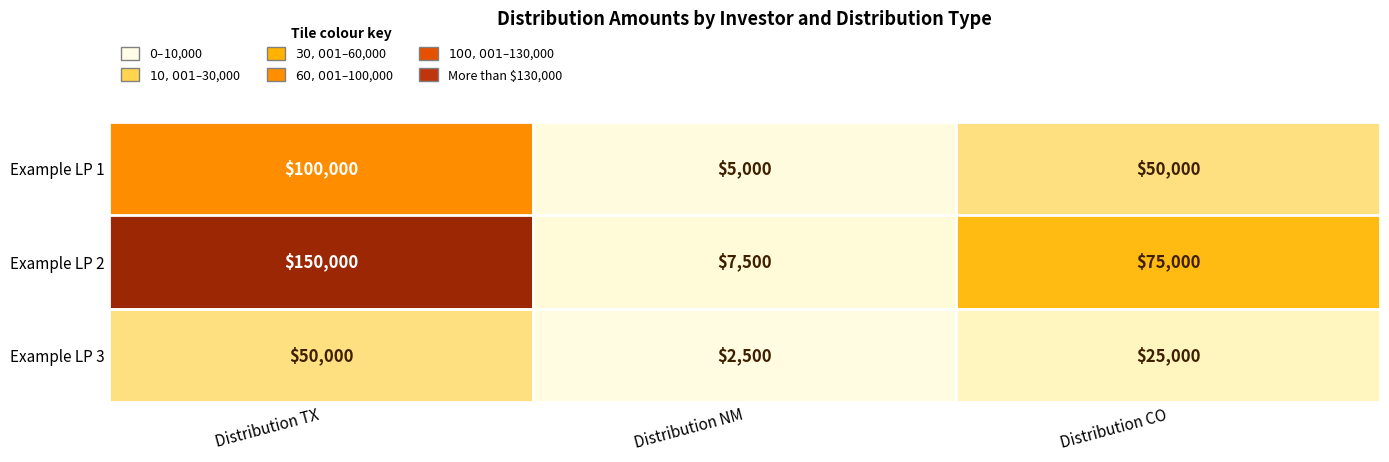

Where does the Example LP 1 series first go above 50000?

Distribution TX